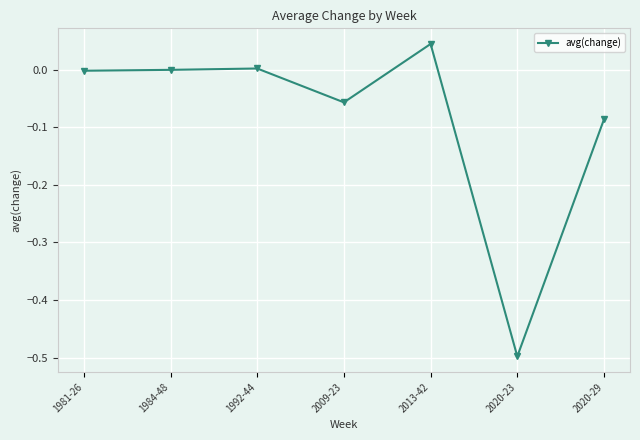

True or false: there are more than 0 points higher than both neighbors.

True